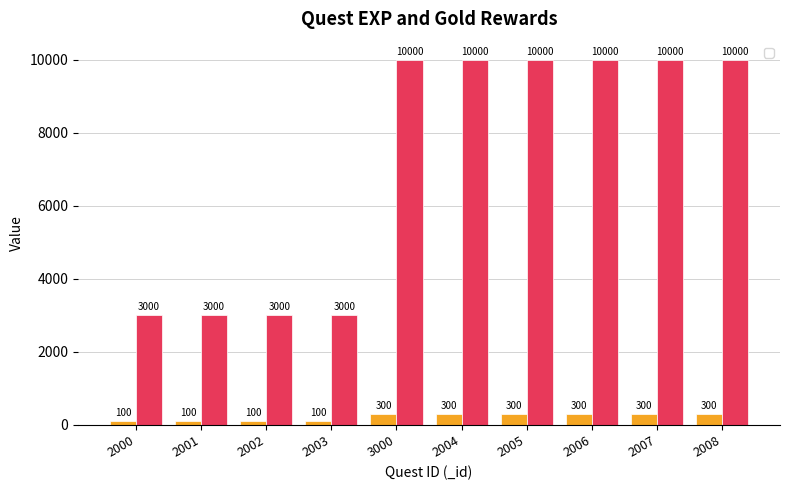

Reading right to left, what are all the values shown in this chart?

_exp: 2008=300	2007=300	2006=300	2005=300	2004=300	3000=300	2003=100	2002=100	2001=100	2000=100
_gold: 2008=10000	2007=10000	2006=10000	2005=10000	2004=10000	3000=10000	2003=3000	2002=3000	2001=3000	2000=3000